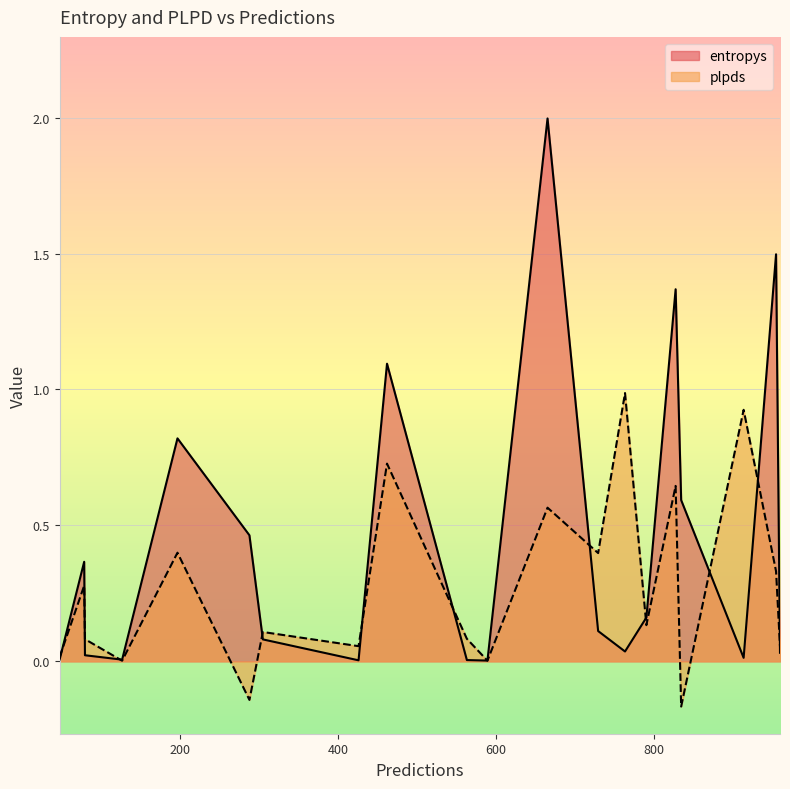

Is it true that entropys equals 0.4 at 79?

True